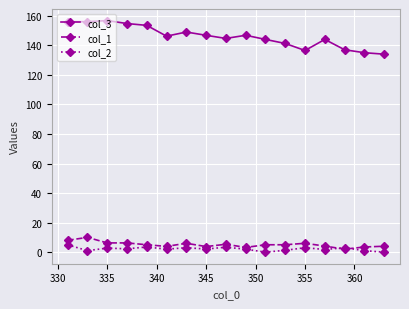

At how many categories does at least one series exceed 20?

17